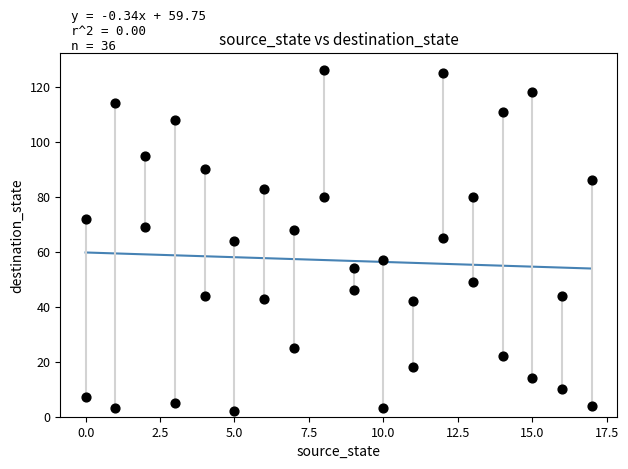

What is the range of X values (max minus min)?

17